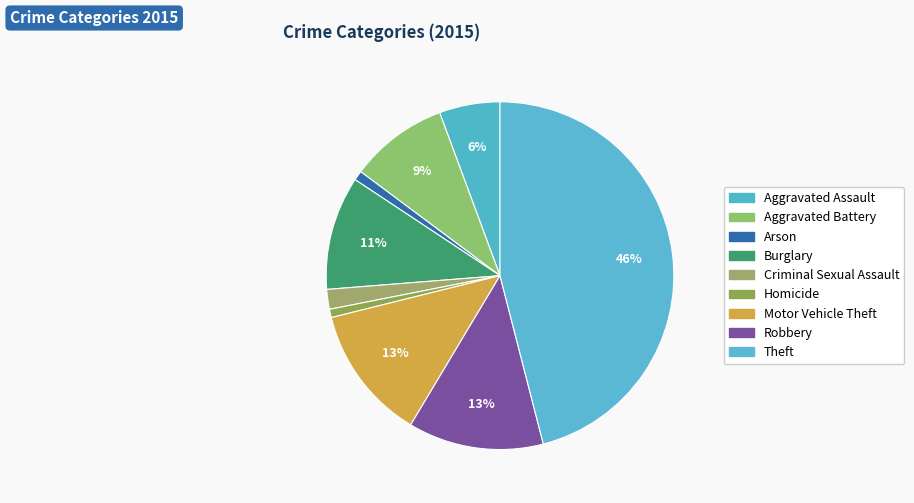

What is the total percentage of Aggravated Battery and Burglary?

19.7%